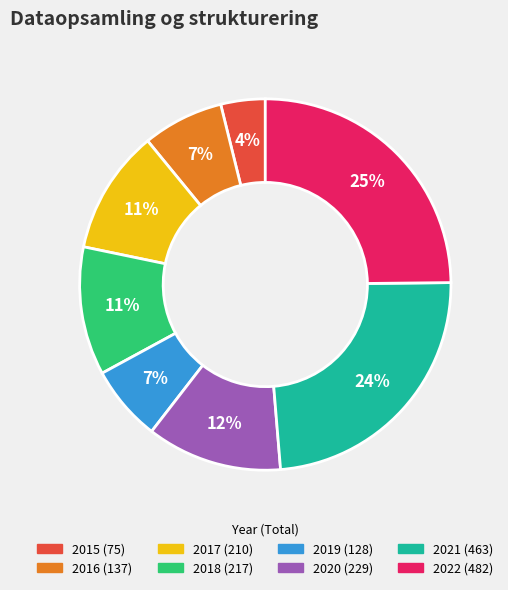

Which category has the smallest portion of the pie?

2015